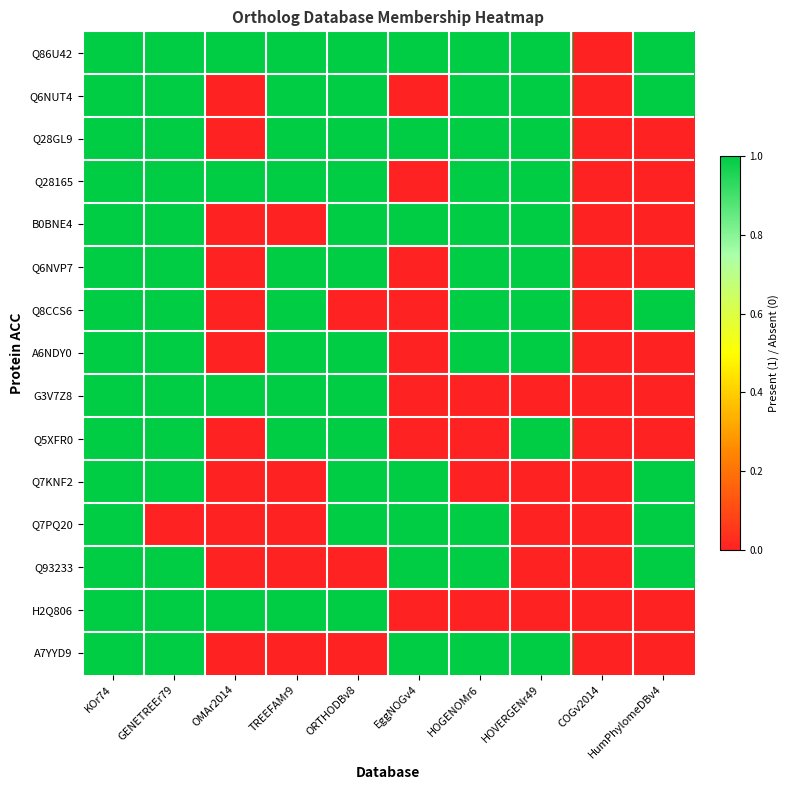

What is the difference between the highest and lowest values at EggNOGv4?

1